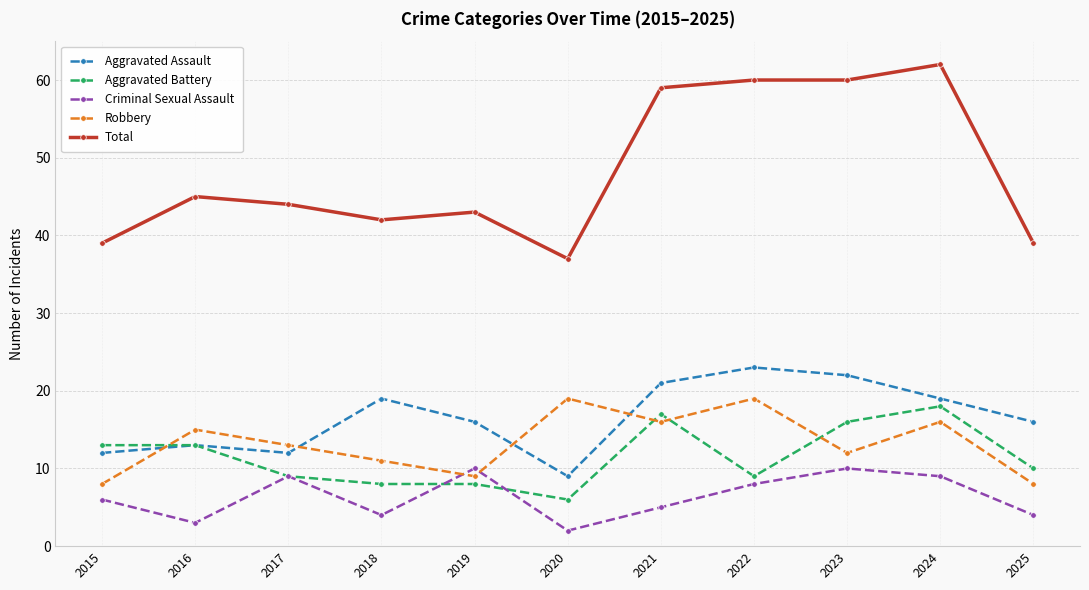

At which category does the chart reach its peak across all series?

2024